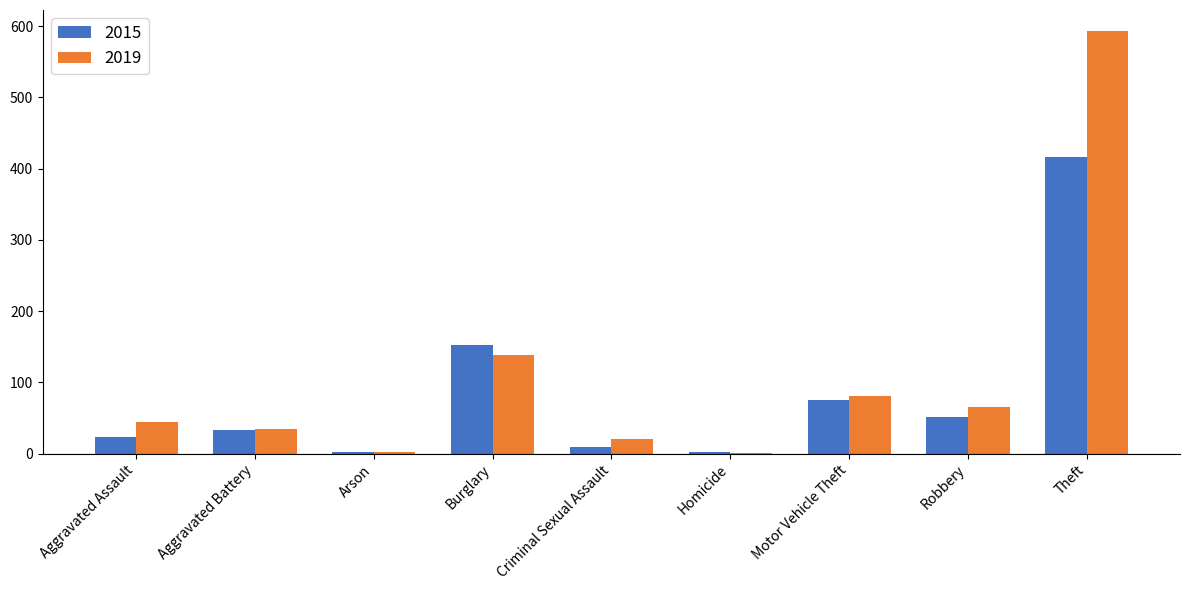

Between Burglary and Theft, which series saw the biggest shift?

2019